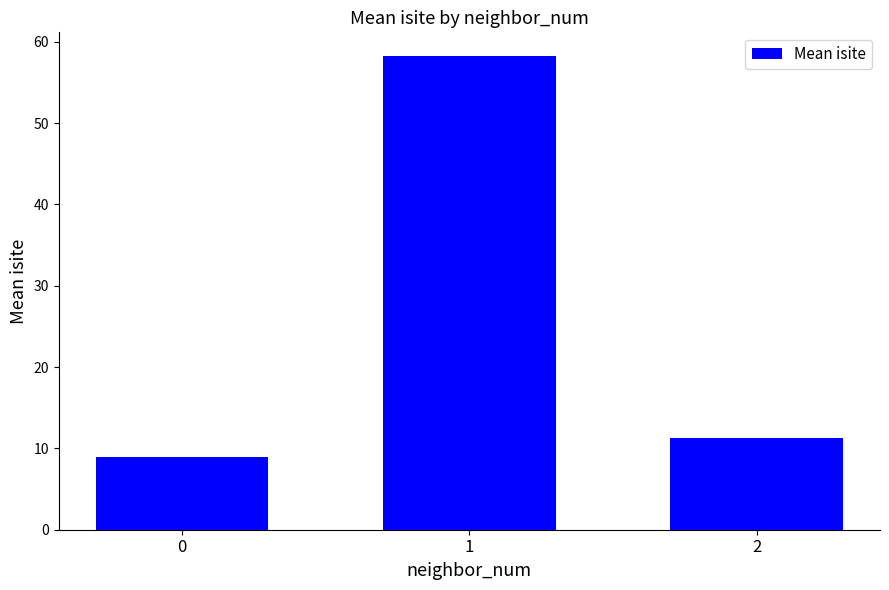

Read the value at 0.

9.0